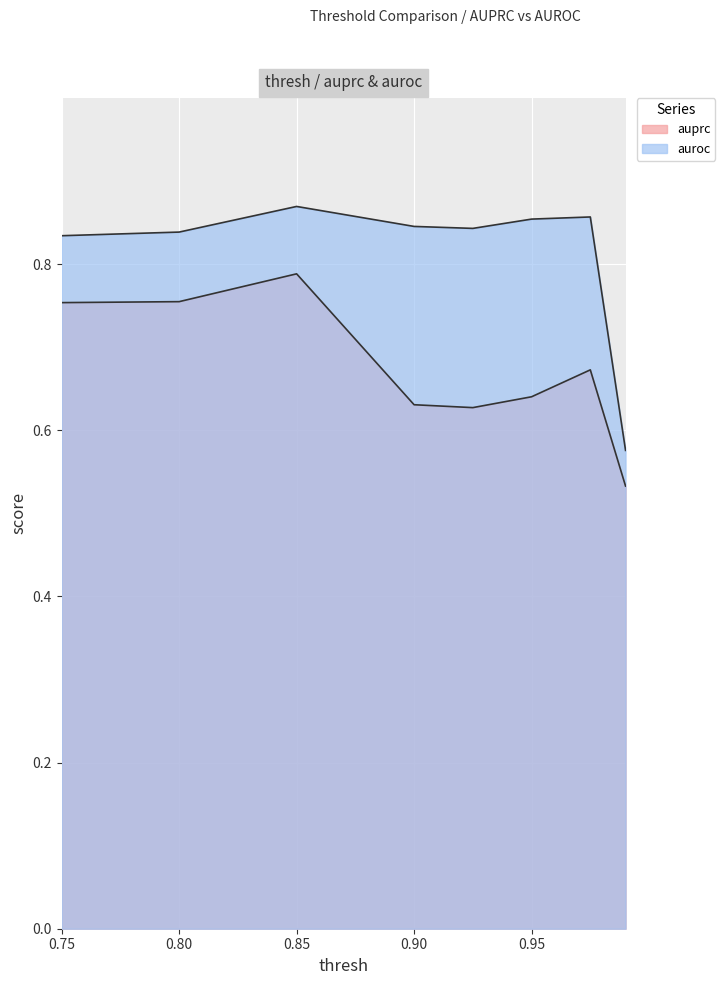

Which has a higher value, 0.8 or 0.85?

0.85